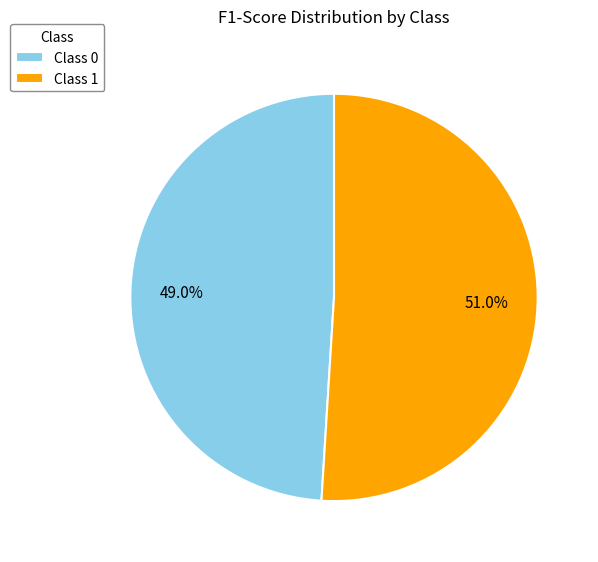

What percentage do Class 0 and Class 1 together represent?

100.0%